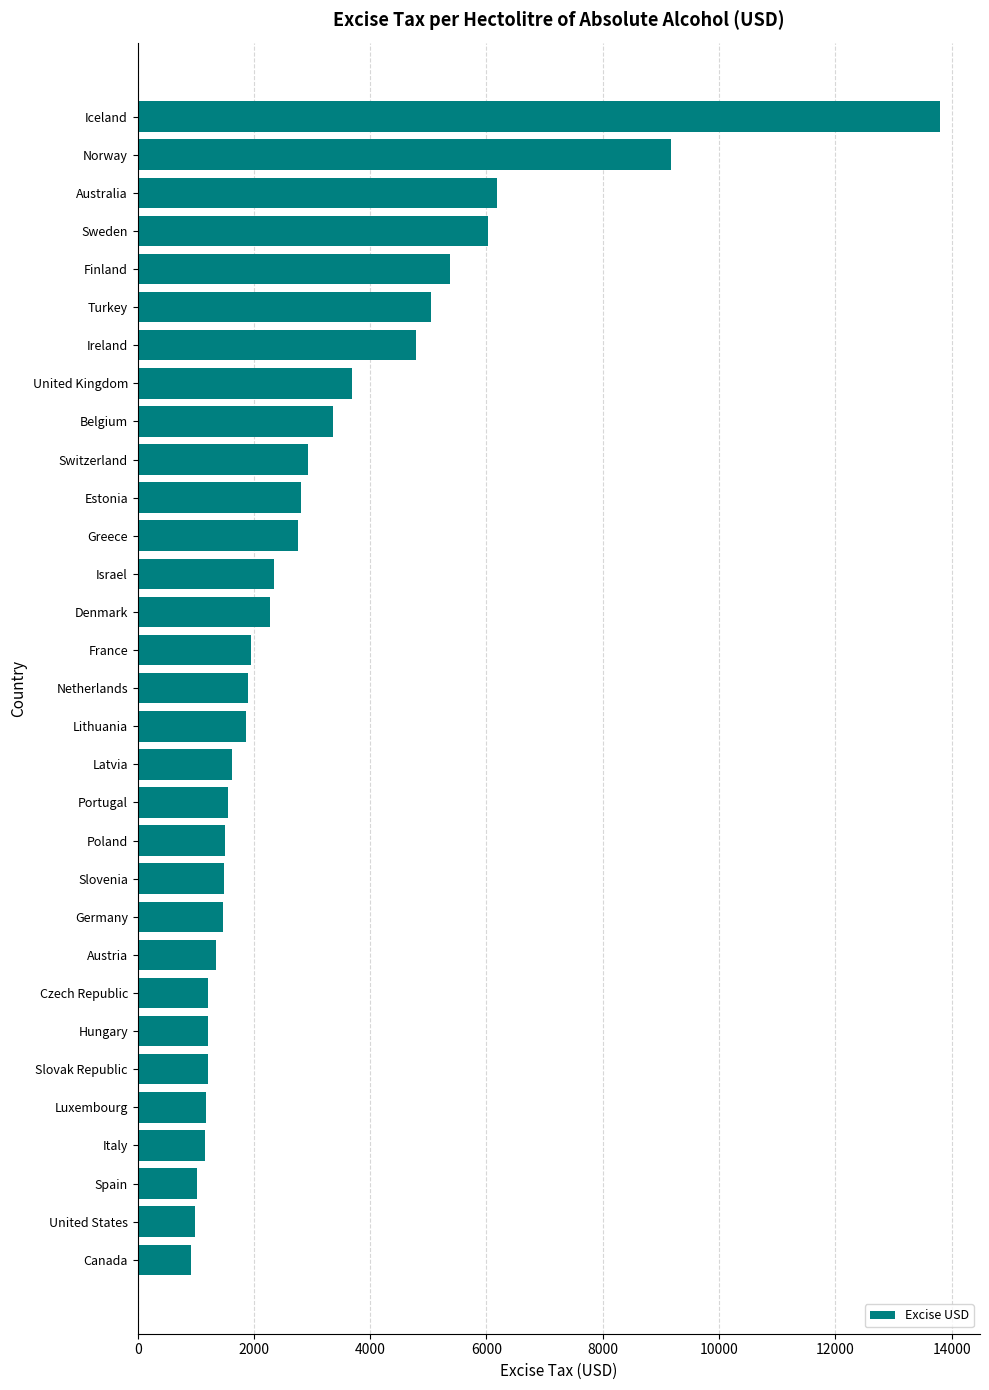

Which has a higher value, Italy or Germany?

Germany